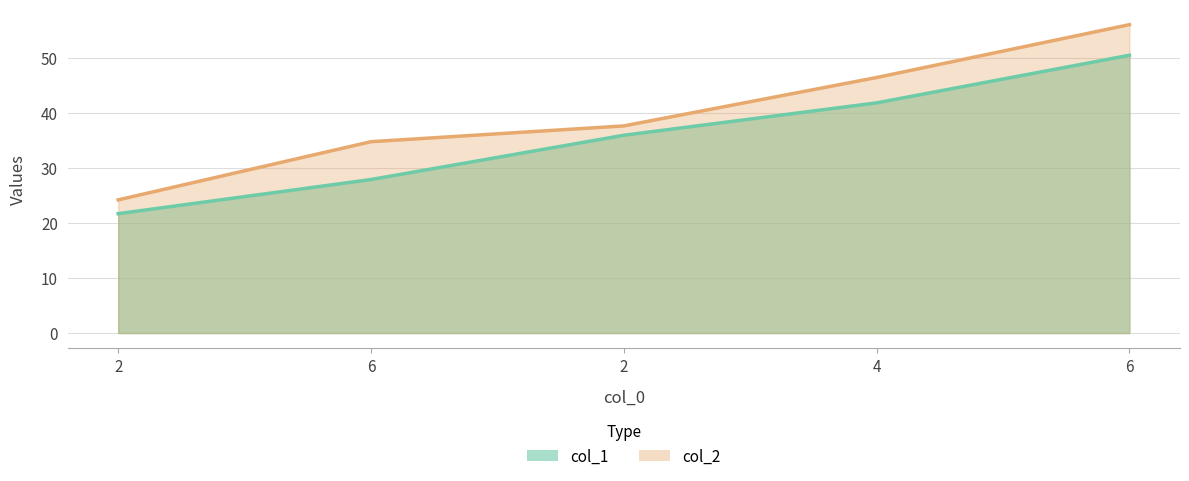

Which has a higher value, 4 or 6?

4